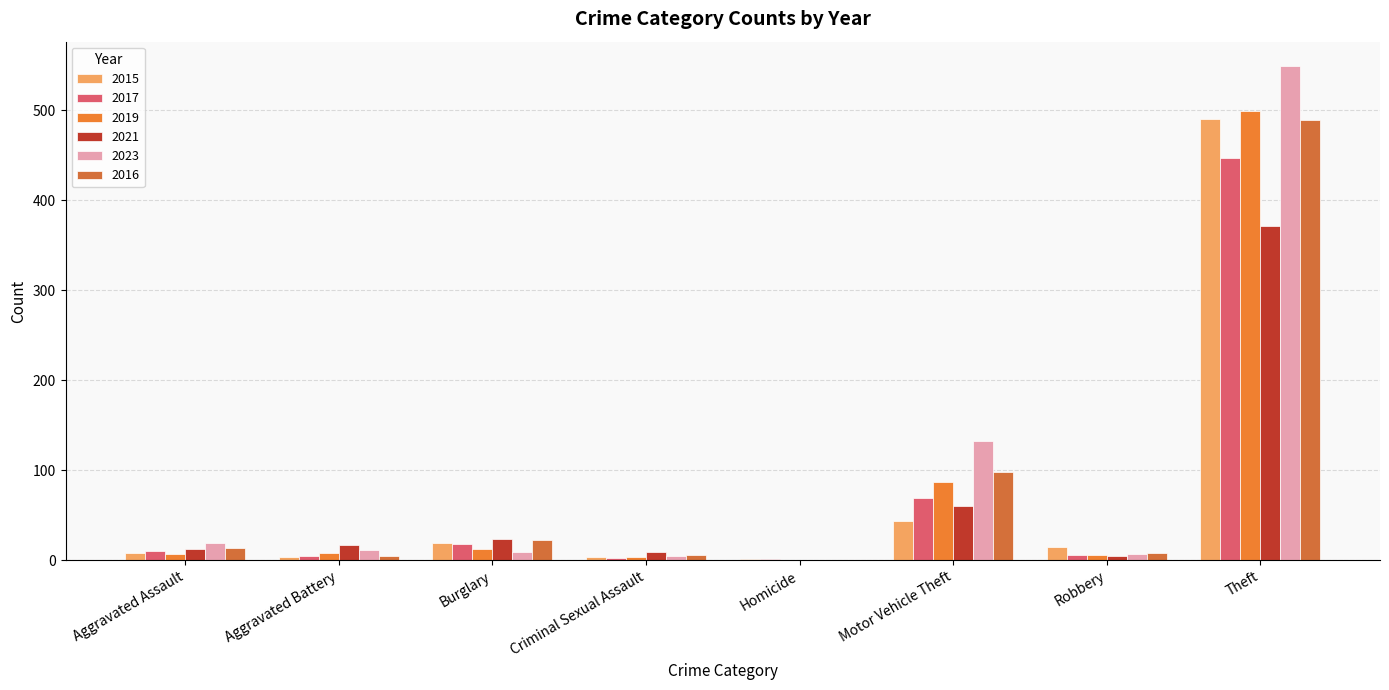

At which label does 2023 reach its minimum?

Homicide